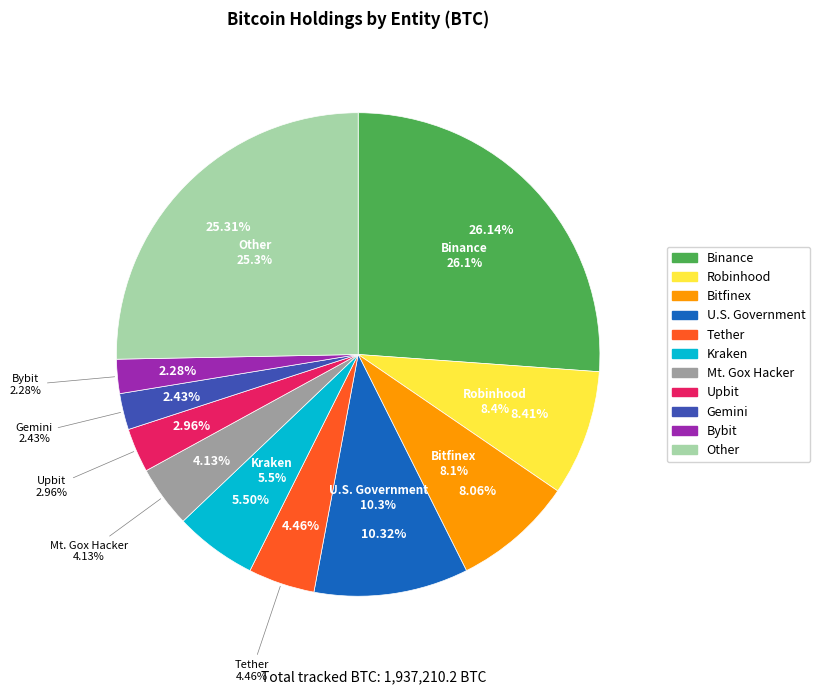

To the nearest percent, what portion does Bitfinex represent?

8%